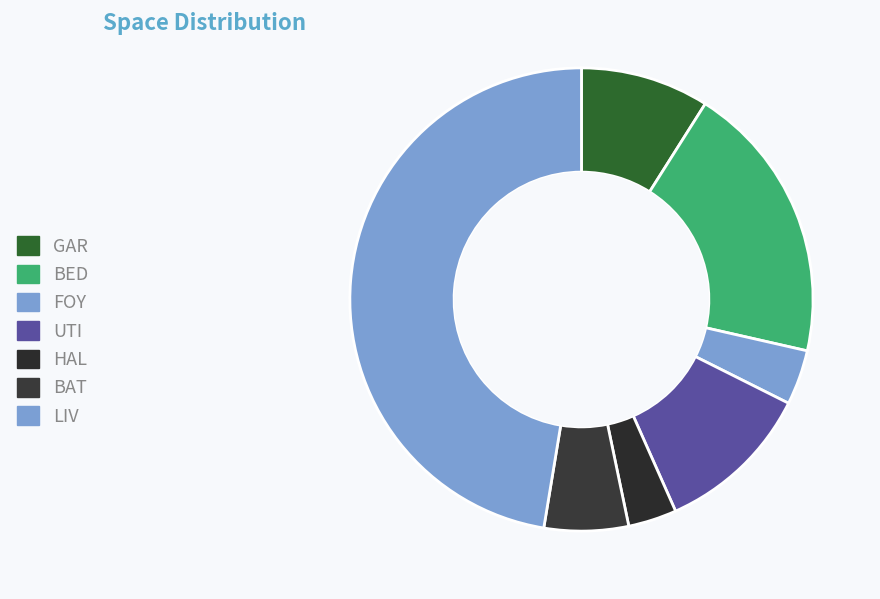

What portion of the pie excludes HAL?

96.6%